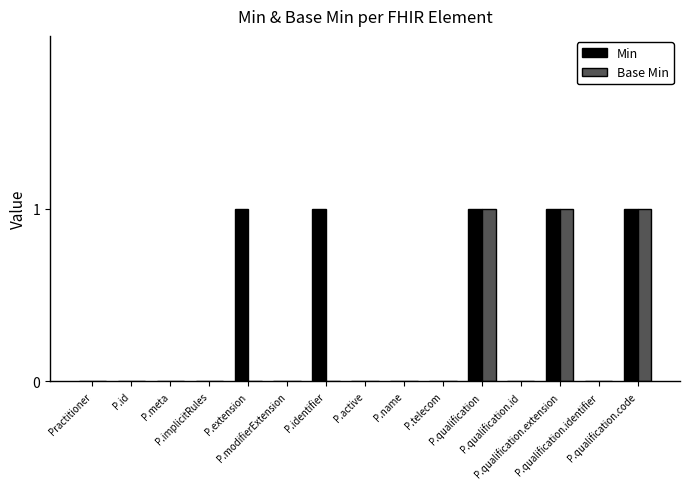

True or false: Base Min has a value of 1 at P.identifier.

False